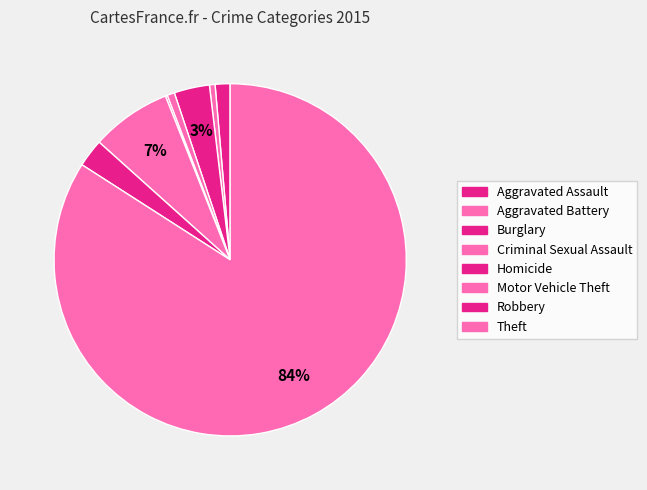

Rank the categories by value from highest to lowest.

Theft, Motor Vehicle Theft, Burglary, Robbery, Aggravated Assault, Criminal Sexual Assault, Aggravated Battery, Homicide